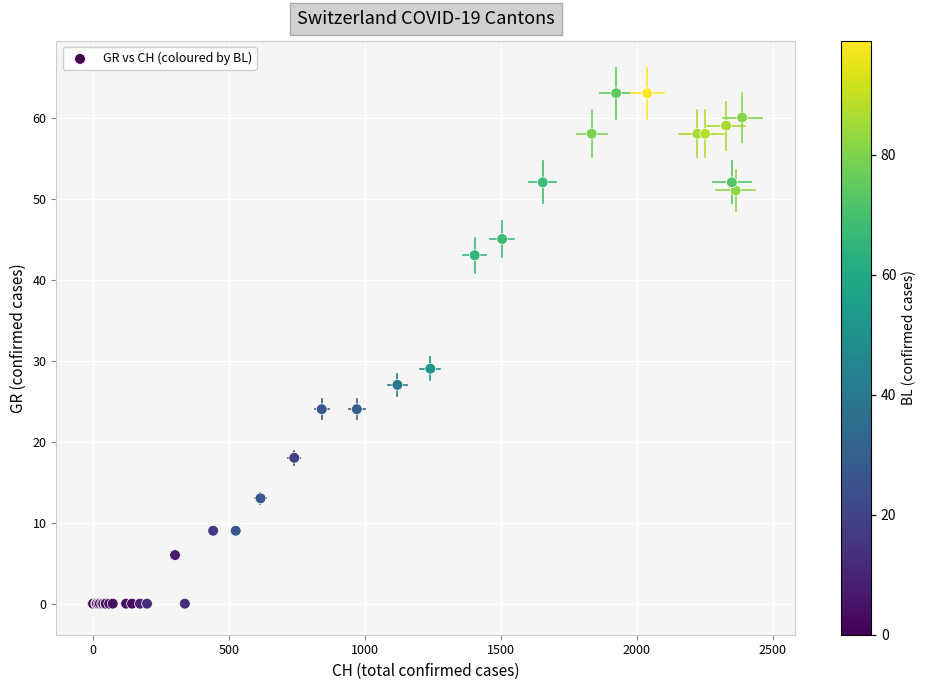

What Y value in the scatter plot is closest to 31?

29